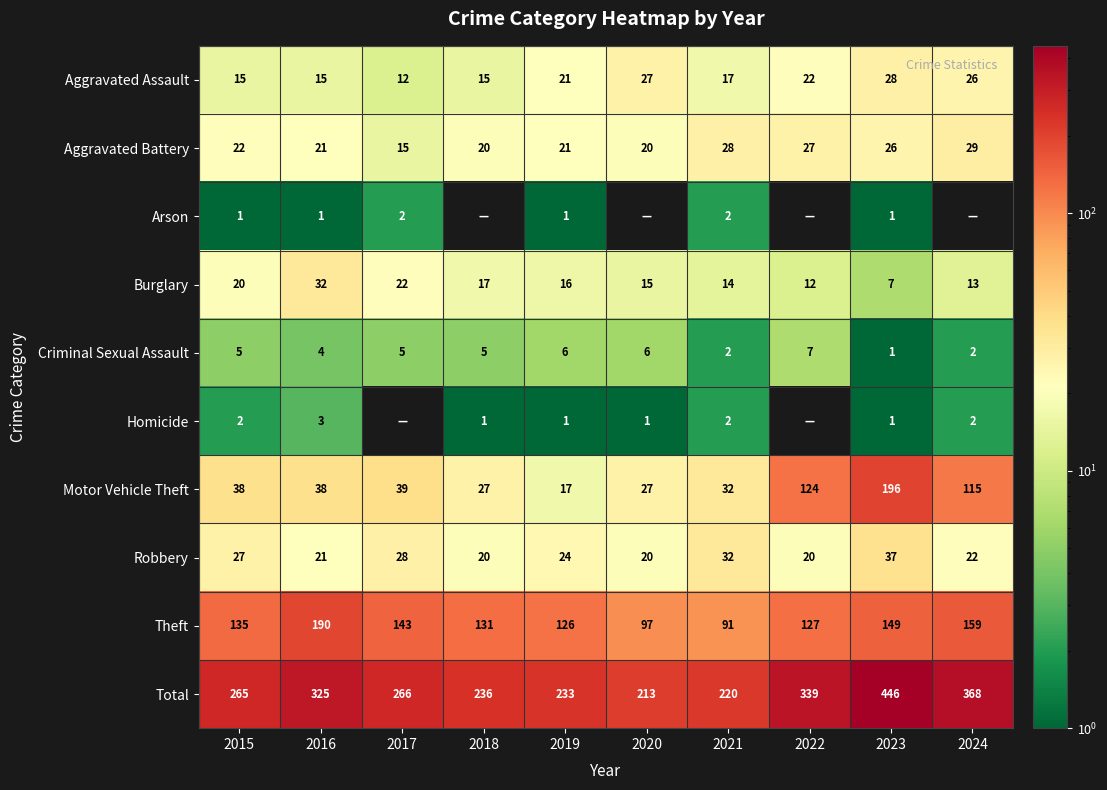

The value of Total at 2019 is 233. True or false?

True